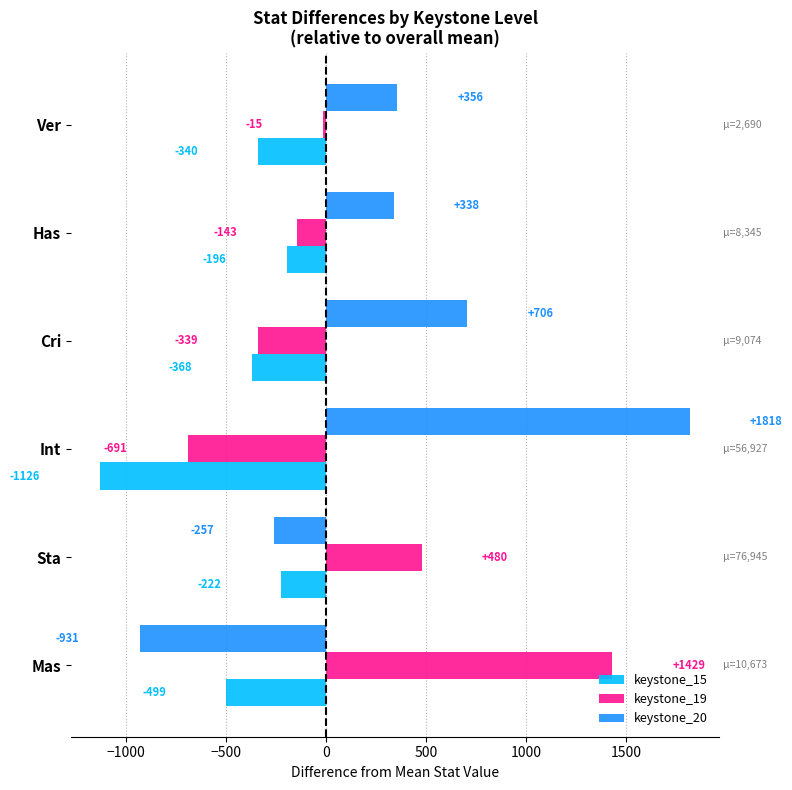

What is the spread (max minus min) of values at Has?

534.0